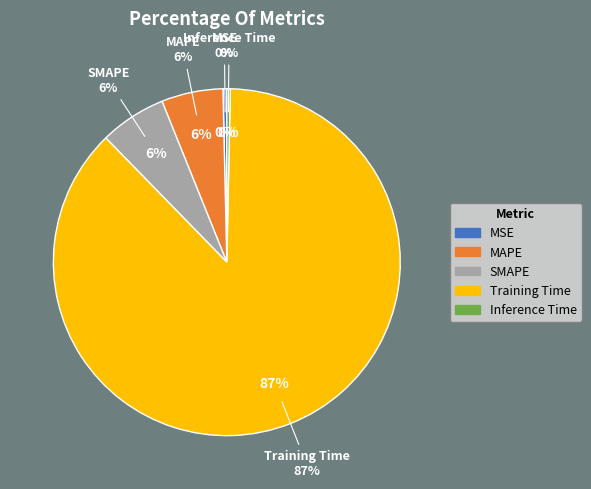

To the nearest percent, what is the average slice percentage?

20%